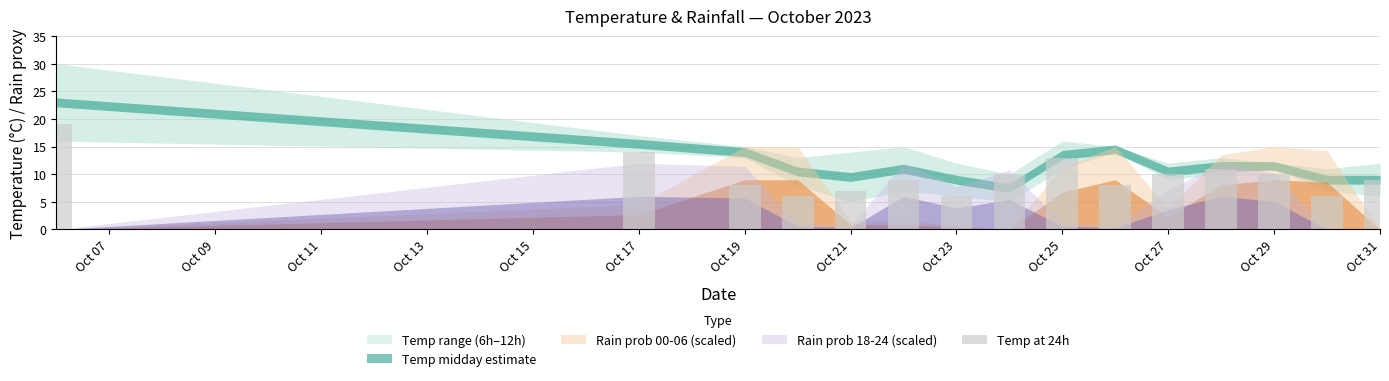

What is the difference between the second highest and second lowest values?

8